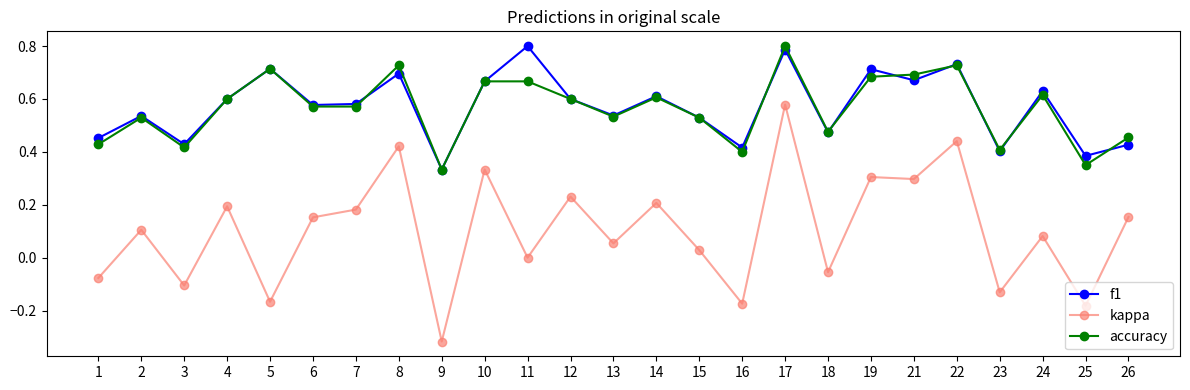

The accuracy series shows 0.7 at 5. True or false?

True